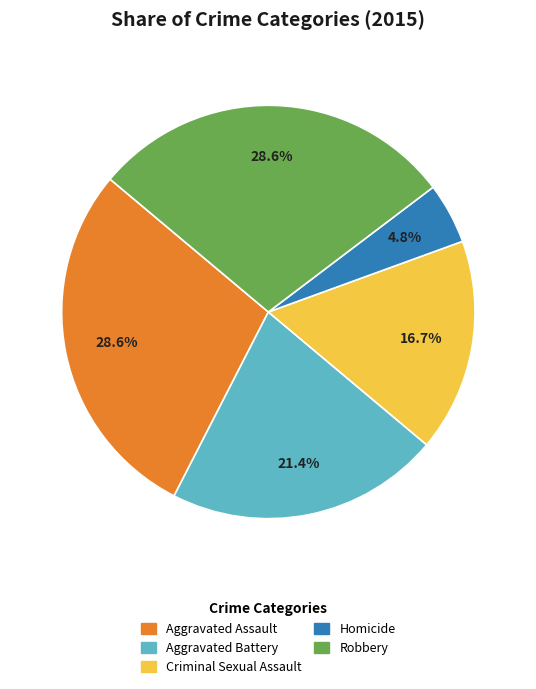

Which slice is the smallest?

Homicide